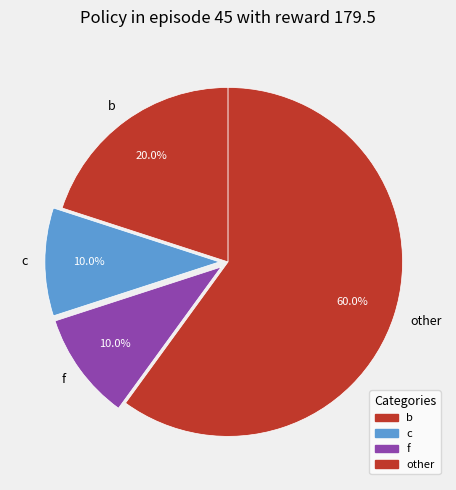

Is there a majority slice in this chart?

Yes